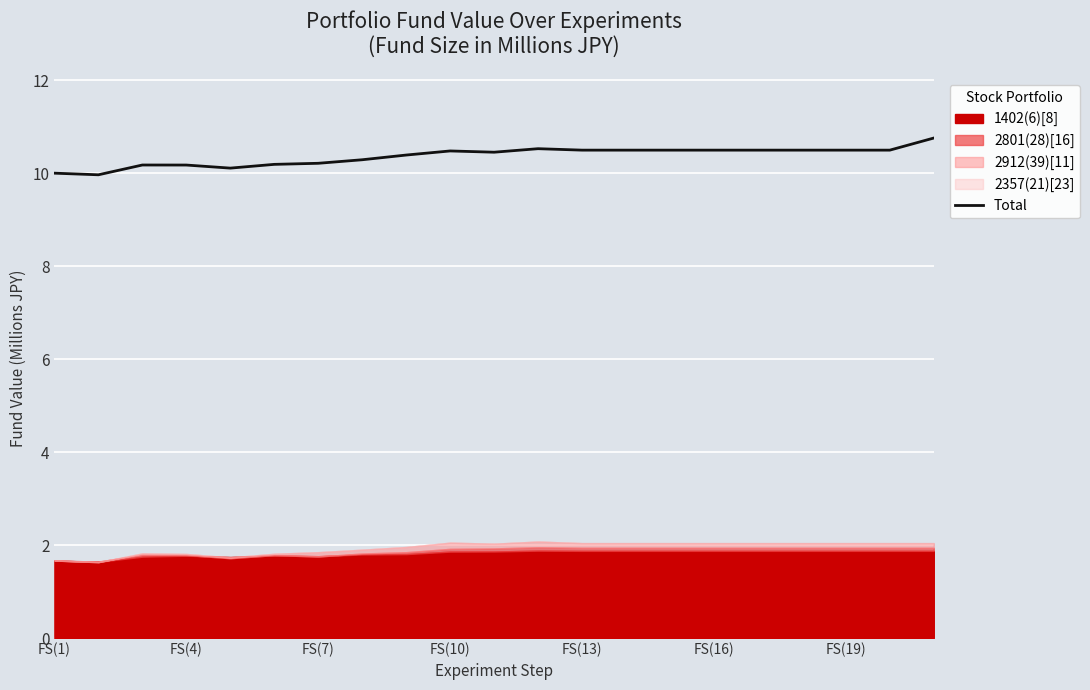

Is it true that Total equals 4.6 at FS(1)?

False